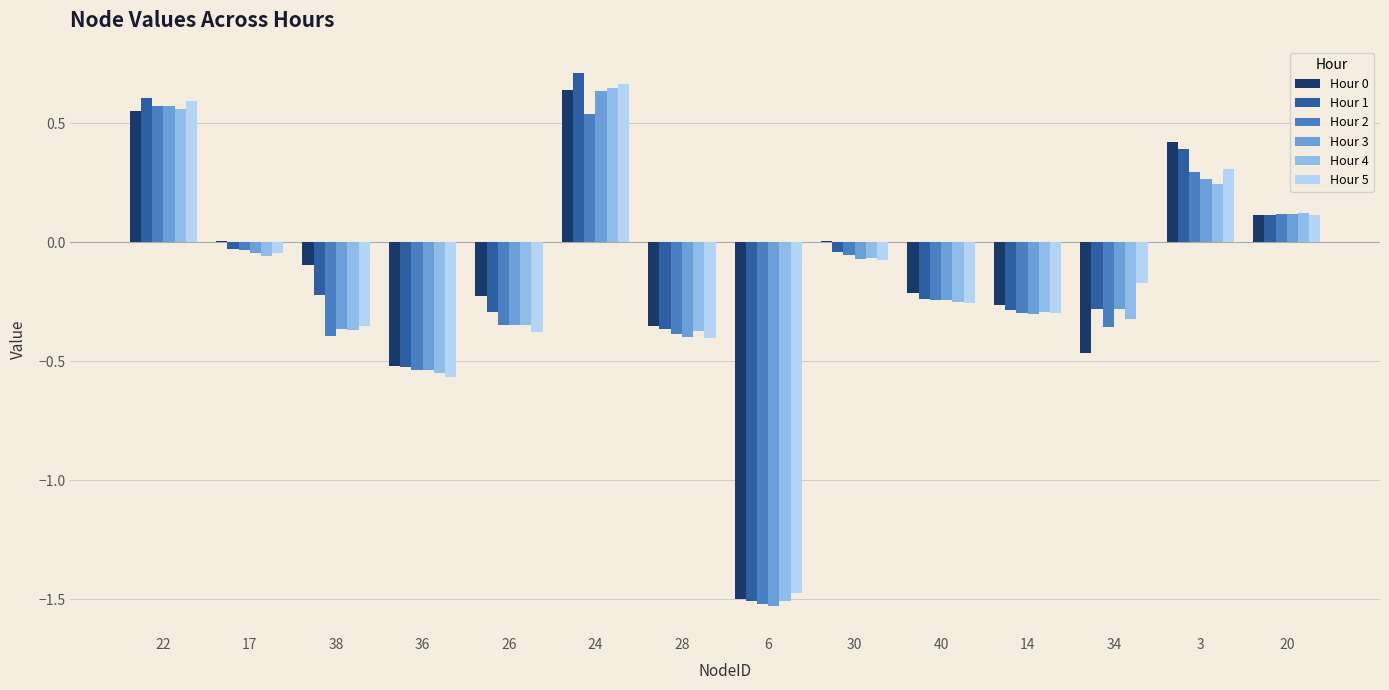

At which category is the sum across all series the highest?

24